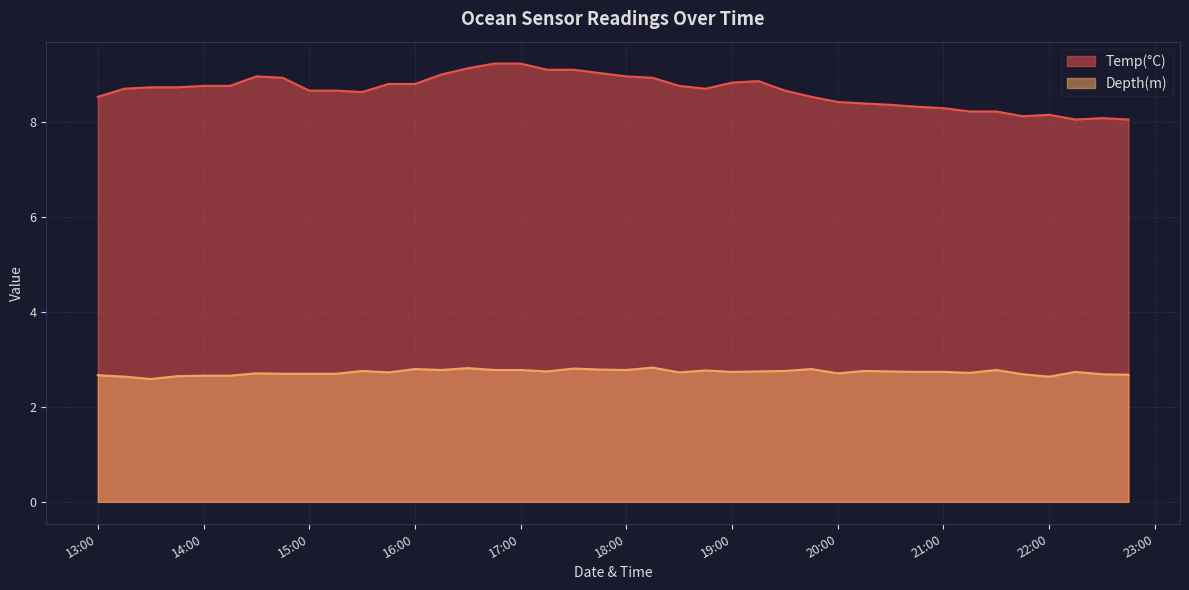

Which series has the largest range (max minus min)?

Temp(°C)